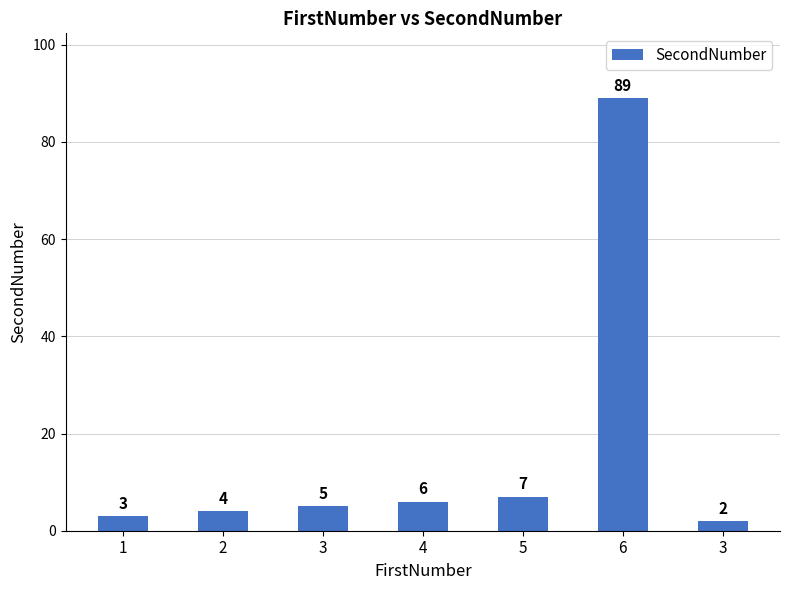

How many bars are there in total?

7